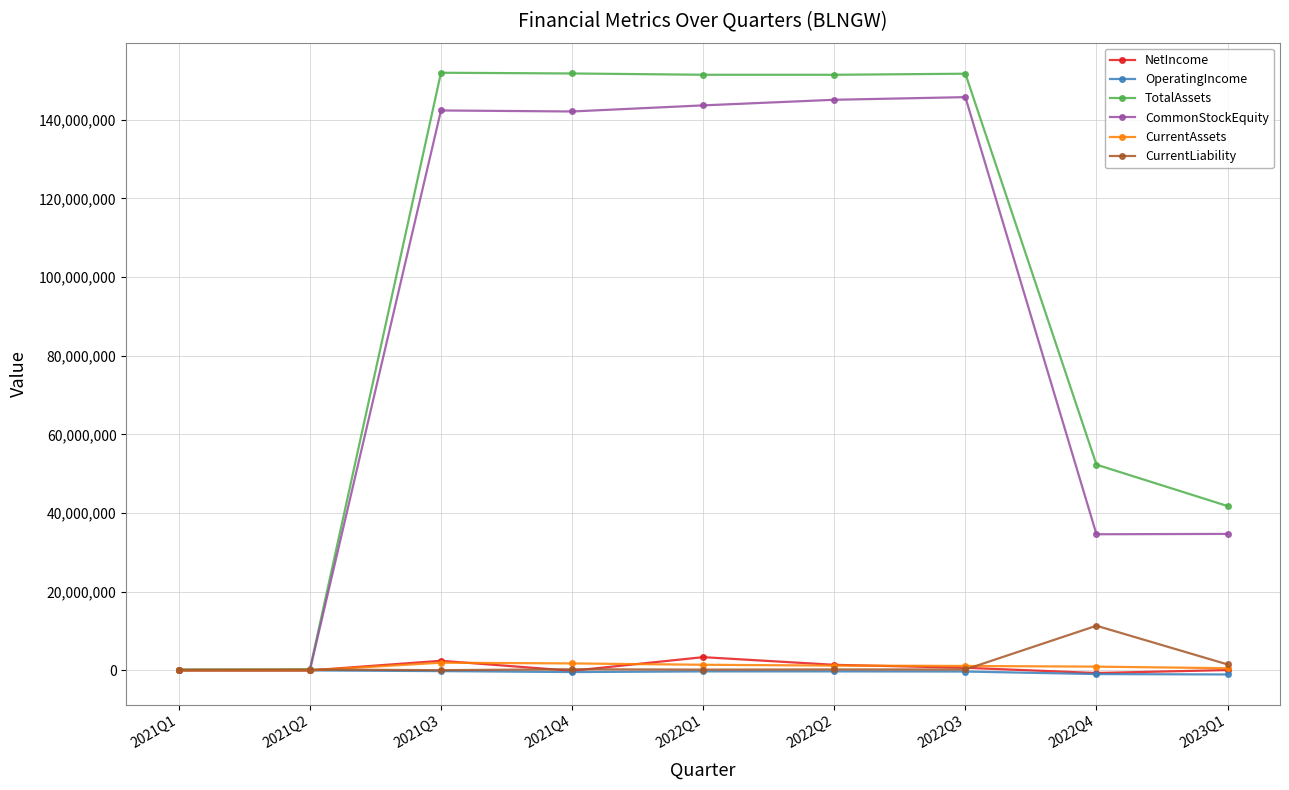

What are all the series names shown in the legend?

NetIncome, OperatingIncome, TotalAssets, CommonStockEquity, CurrentAssets, CurrentLiability